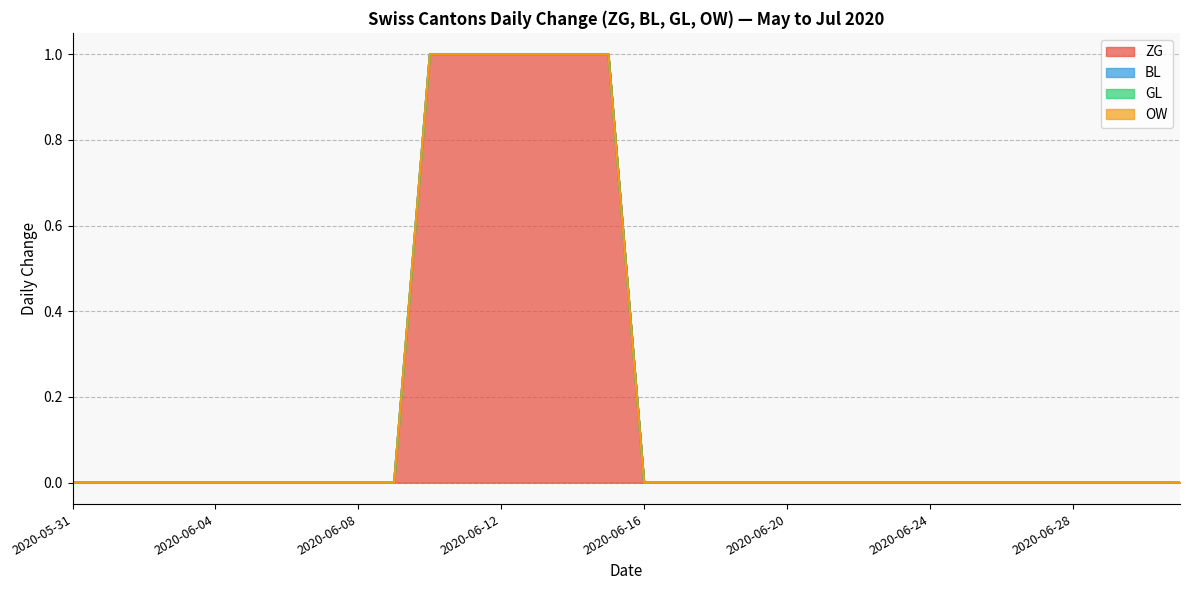

What is the label of the 11th point from the left?

2020-06-10